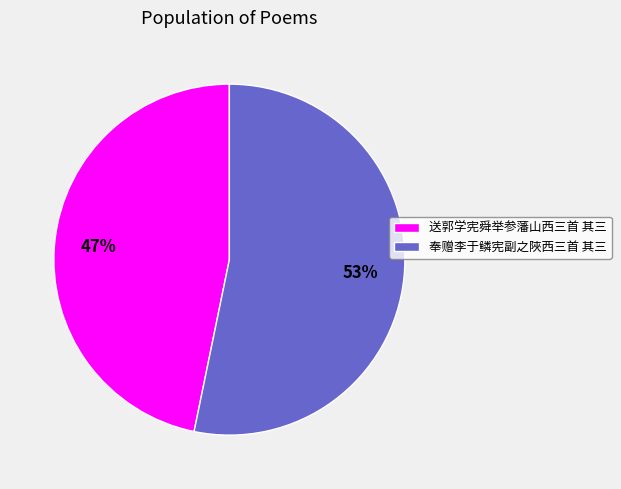

To the nearest percent, what is the difference between the 奉赠李于鳞宪副之陜西三首 其三 and 送郭学宪舜举参藩山西三首 其三 slice percentages?

6%